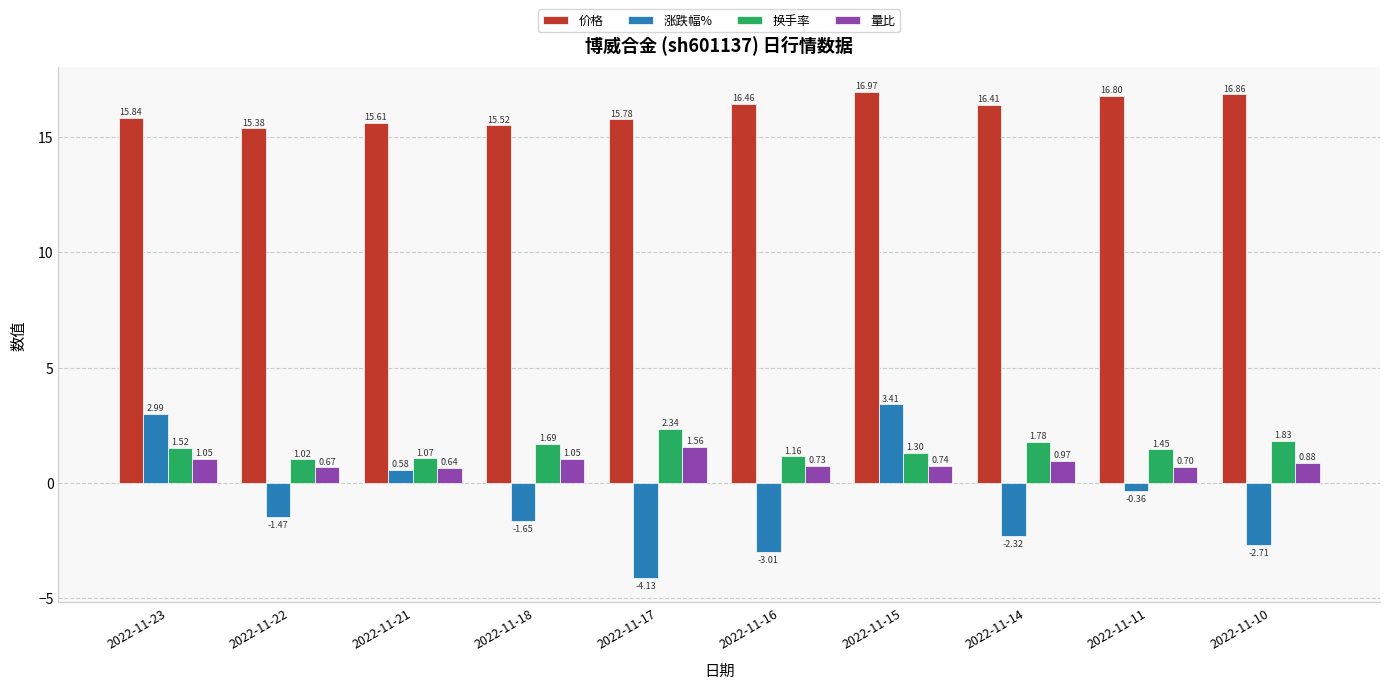

Which category has the highest value in the 涨跌幅% series?

2022-11-15